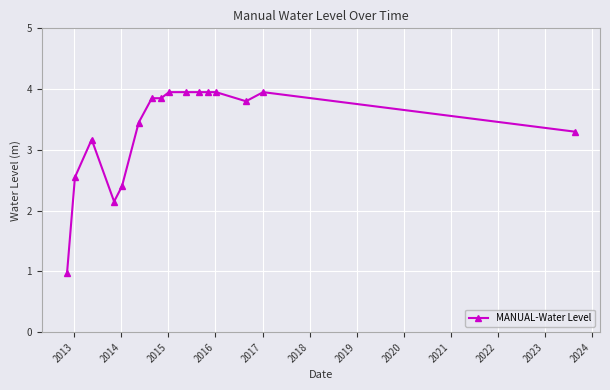

True or false: there are more than 1 points higher than both neighbors.

True